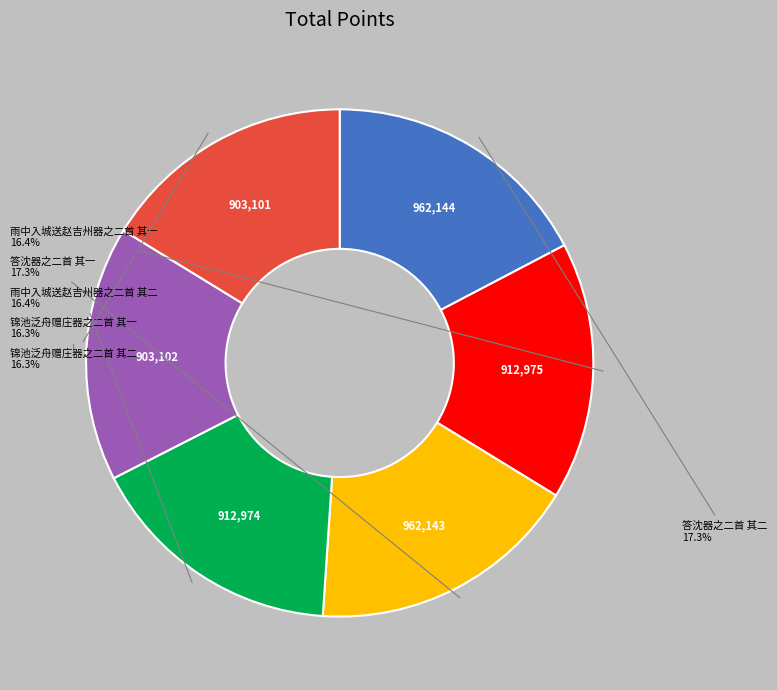

To the nearest percent, what is the combined percentage of 雨中入城送赵吉州器之二首 其二 and 锦池泛舟赠庄器之二首 其一?

33%